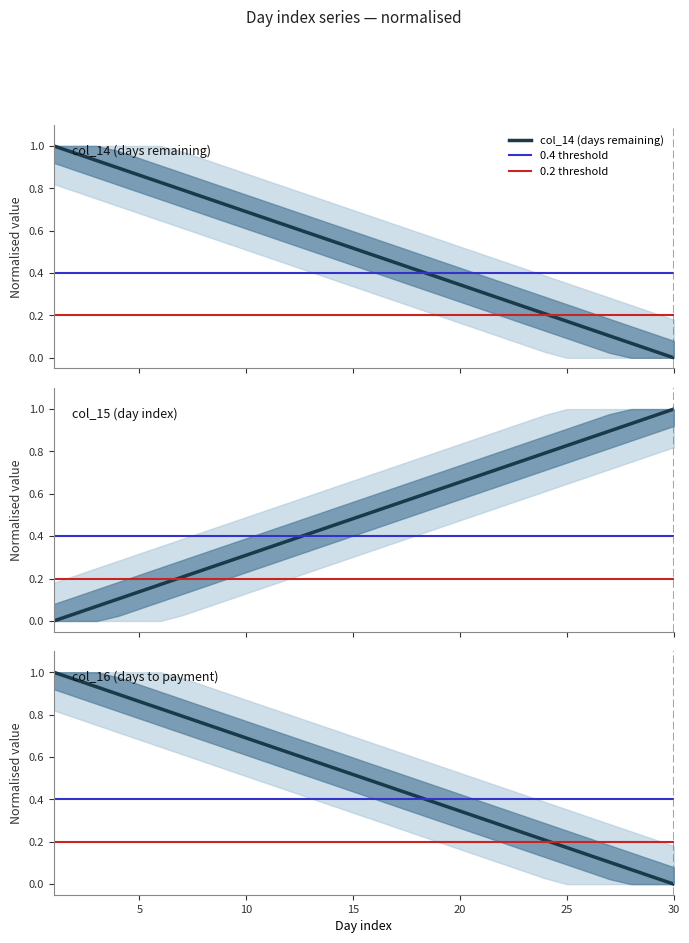

Is the value of col_15 at 12 greater than the value of col_14 at 1?

No